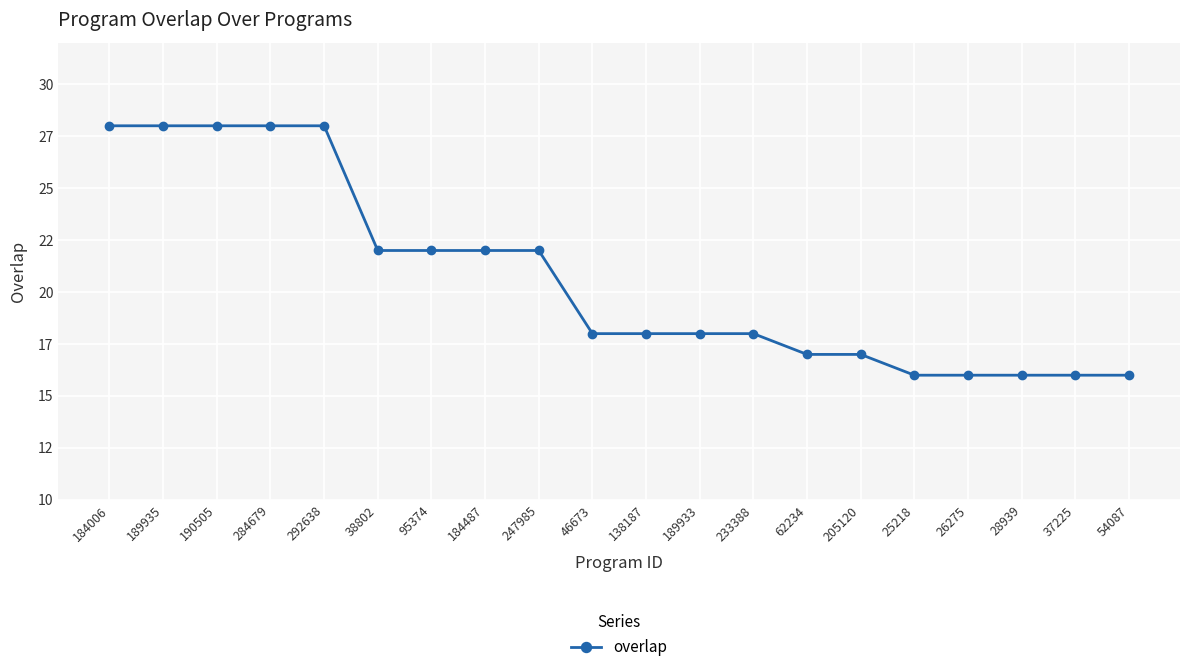

Does the chart have visible grid lines?

Yes